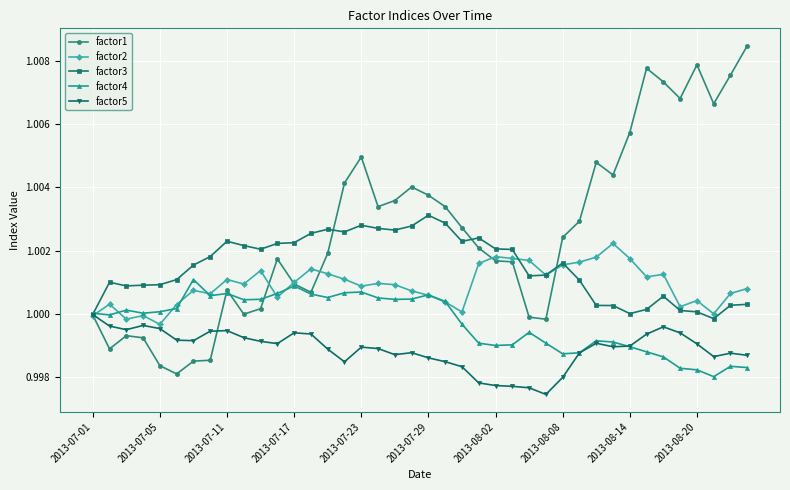

Which series has the widest spread of values?

factor1